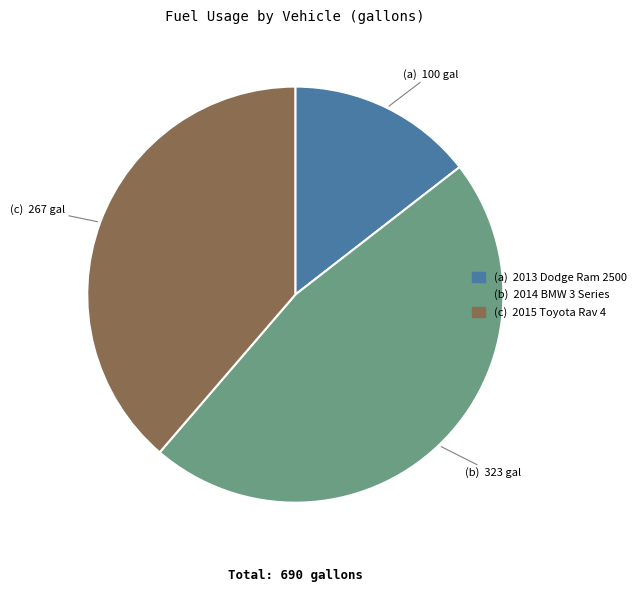

Does any single category account for the majority?

No